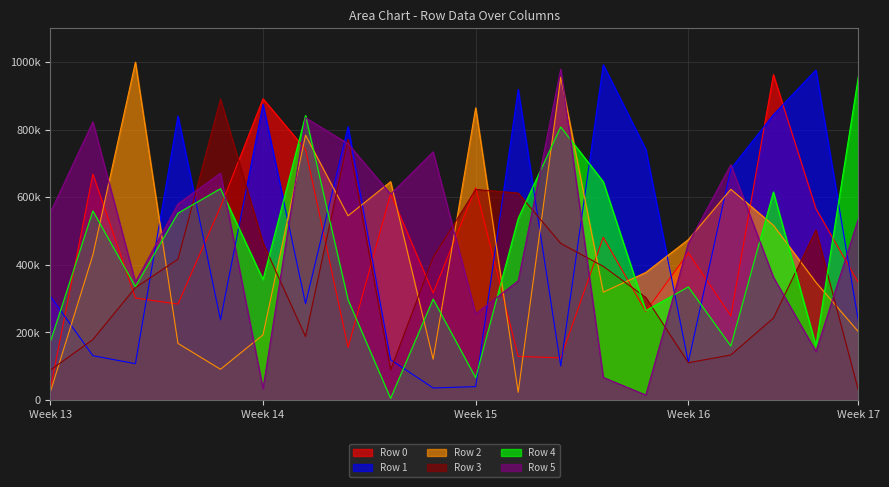

Which series has the largest total across all categories?

Row 5